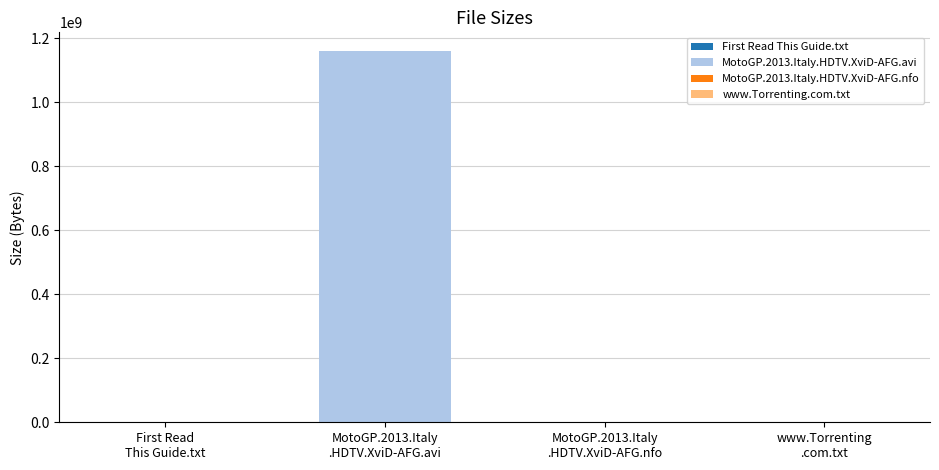

How many data points does each series have?

4